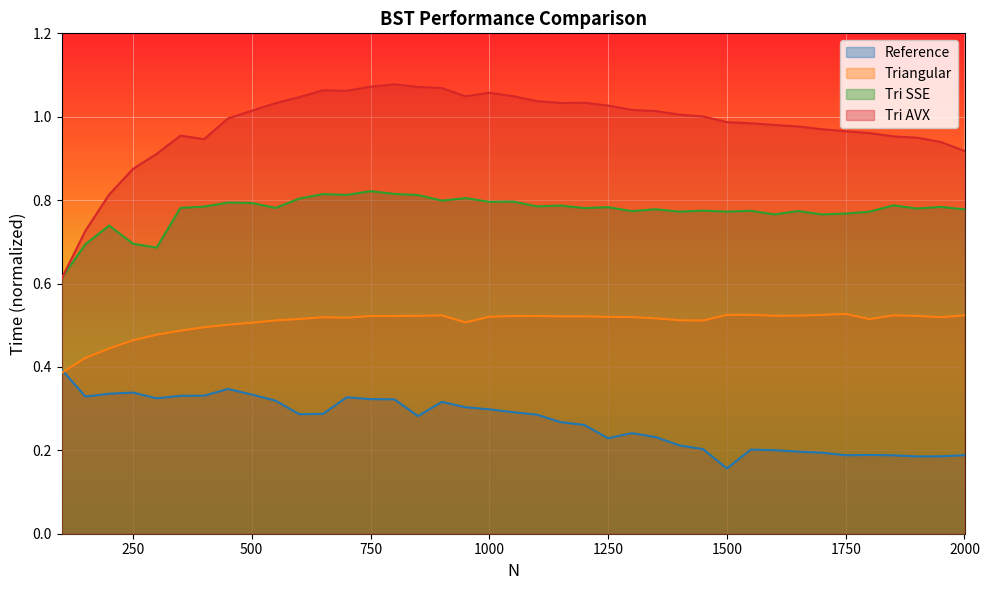

The Tri SSE series shows 0.8 at 1700. True or false?

True